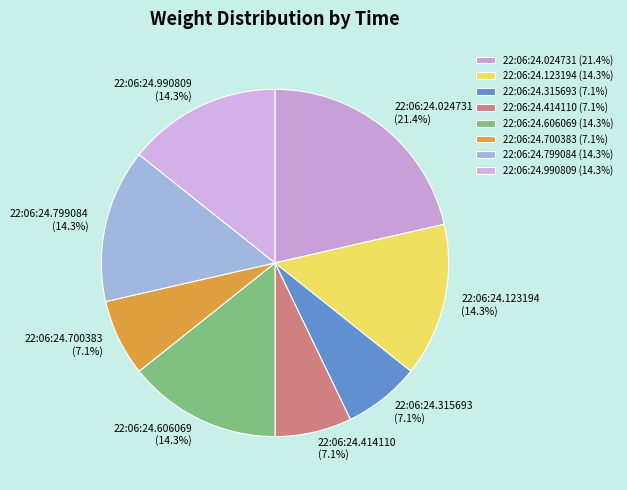

To the nearest percent, what percentage of the pie is 22:06:24.990809?

14%